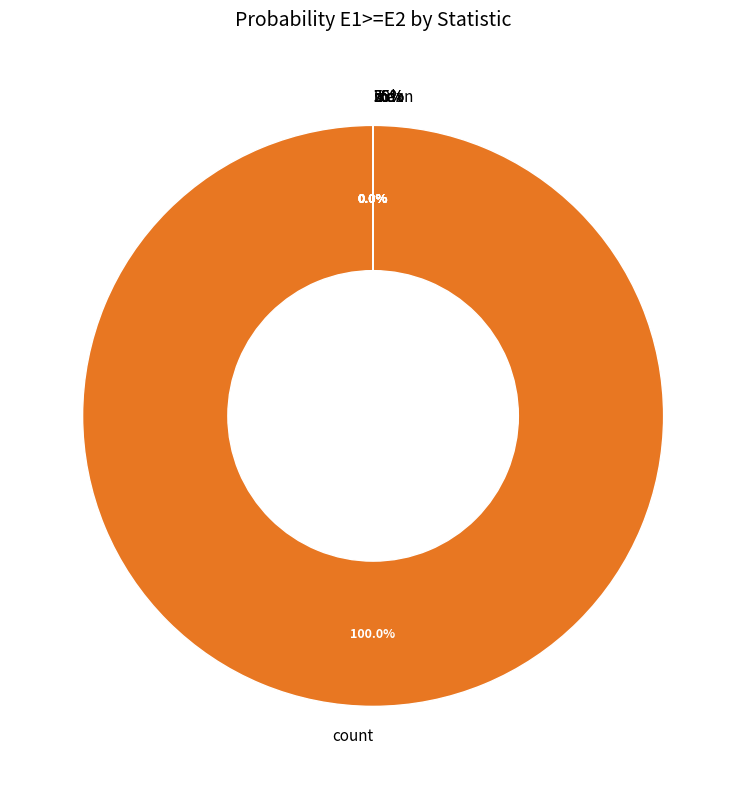

To the nearest percent, what is the average slice percentage?

12%